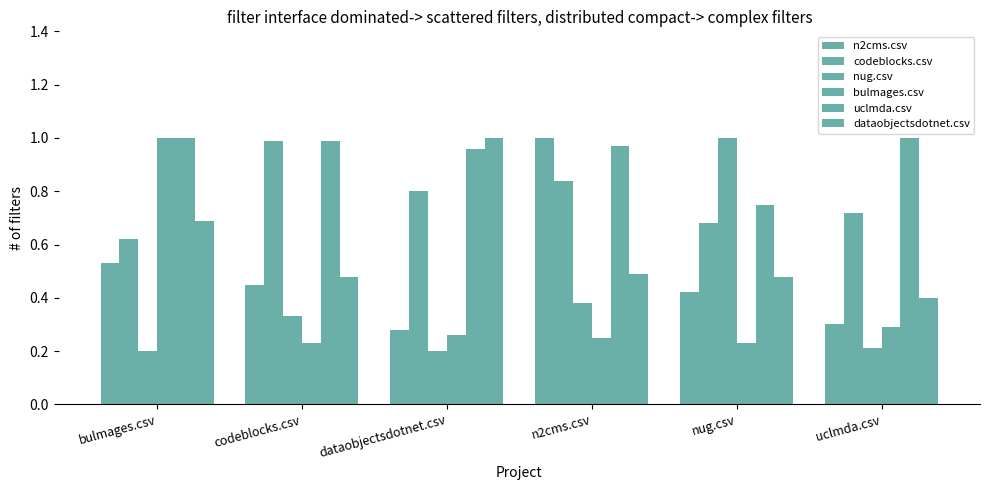

Is it true that bulmages.csv equals 0.4 at n2cms.csv?

False